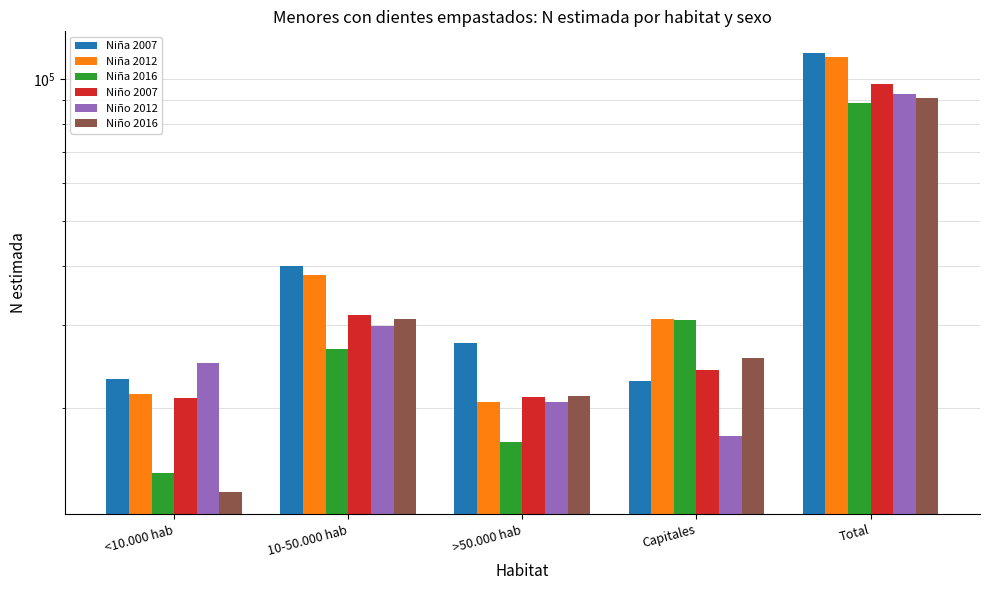

How many groups of bars are there?

5